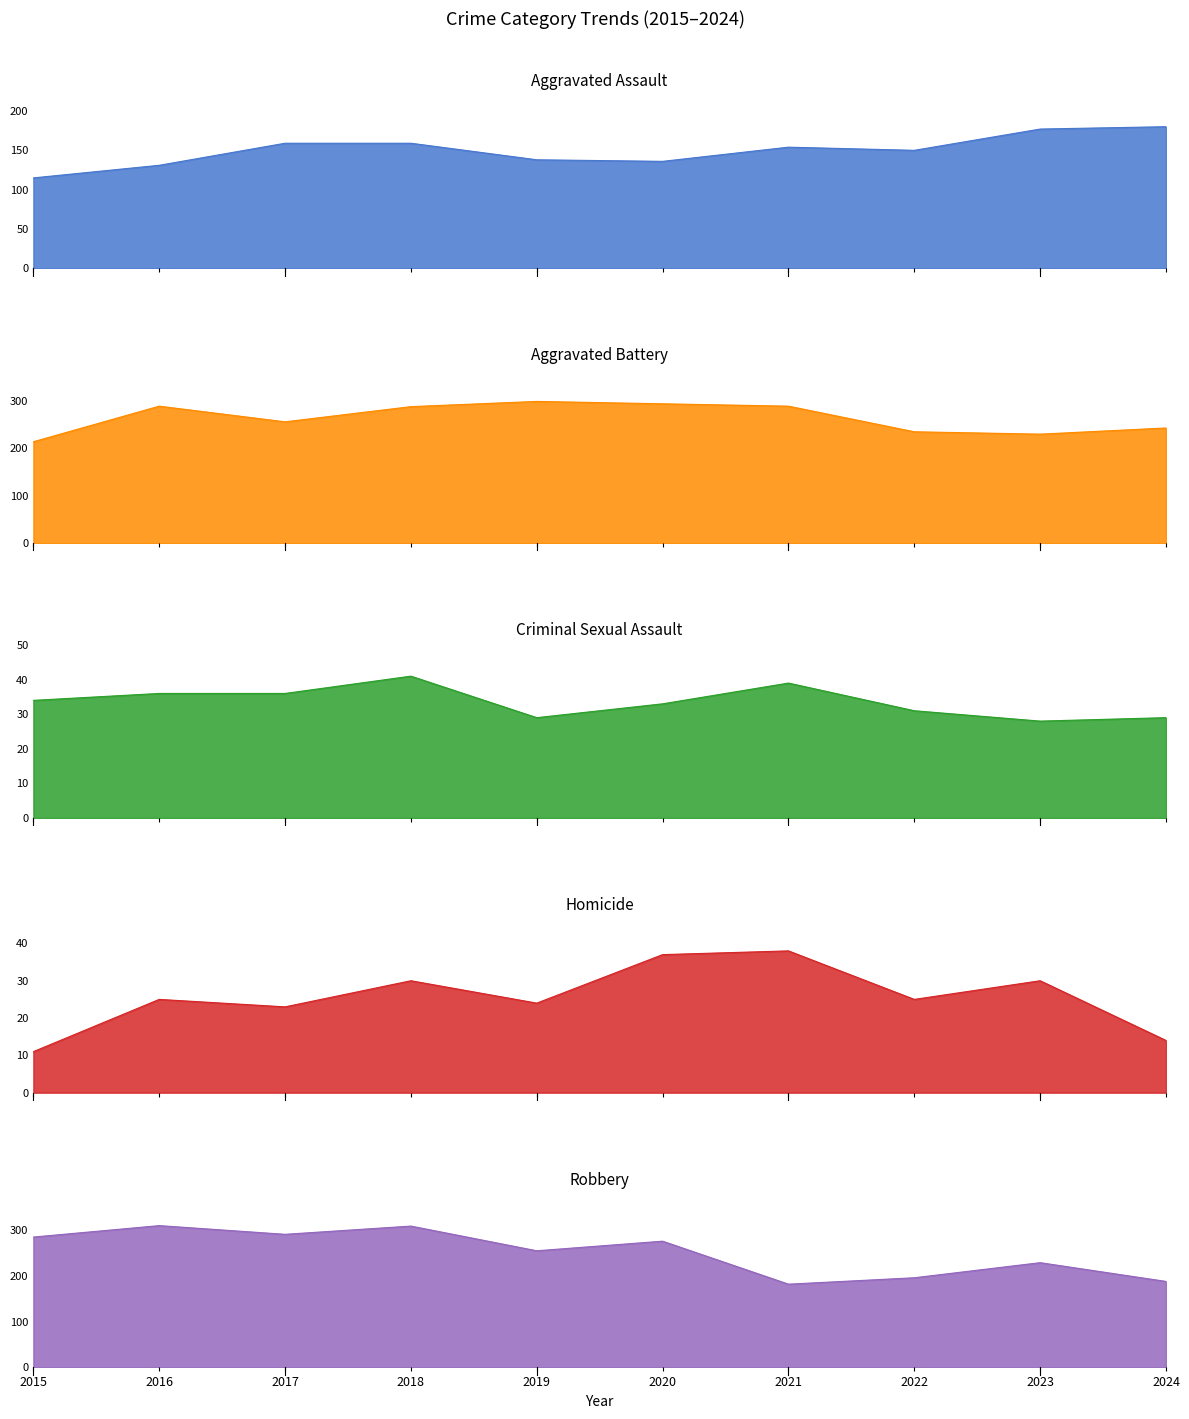

Where do Criminal Sexual Assault and Homicide first cross each other?

2019 and 2020